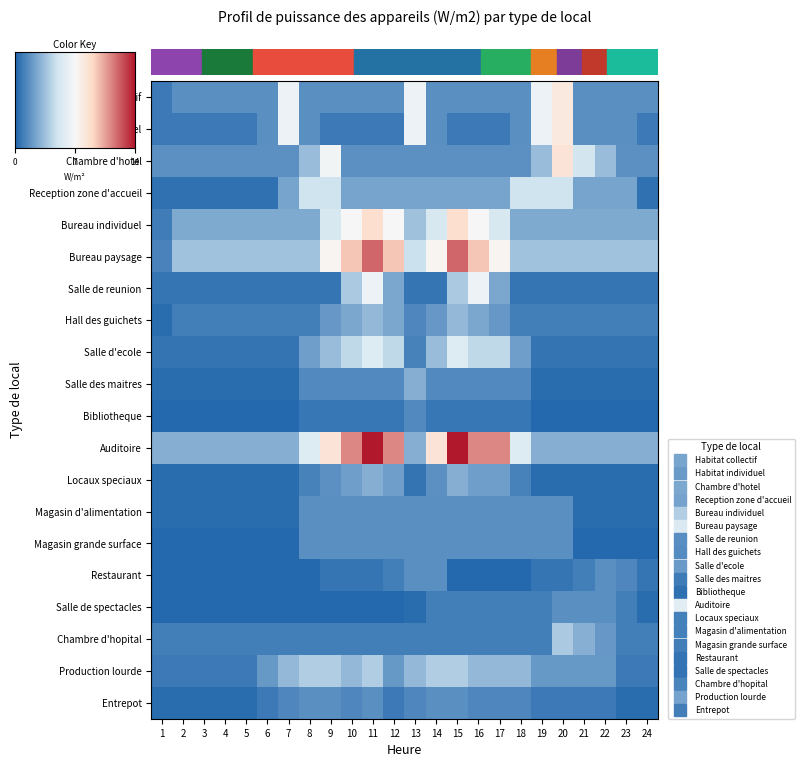

What is the minimum value for Reception zone d'accueil?

0.5